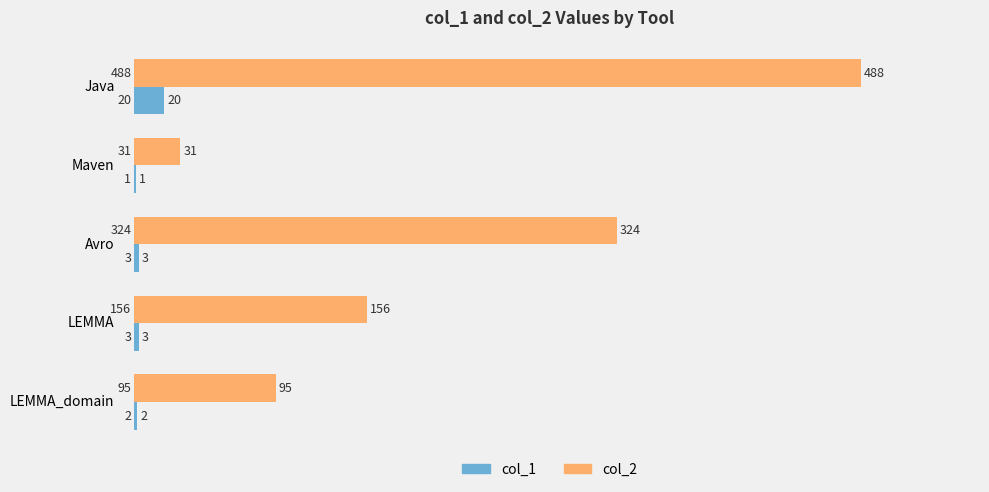

How many distinct data groups are displayed?

2